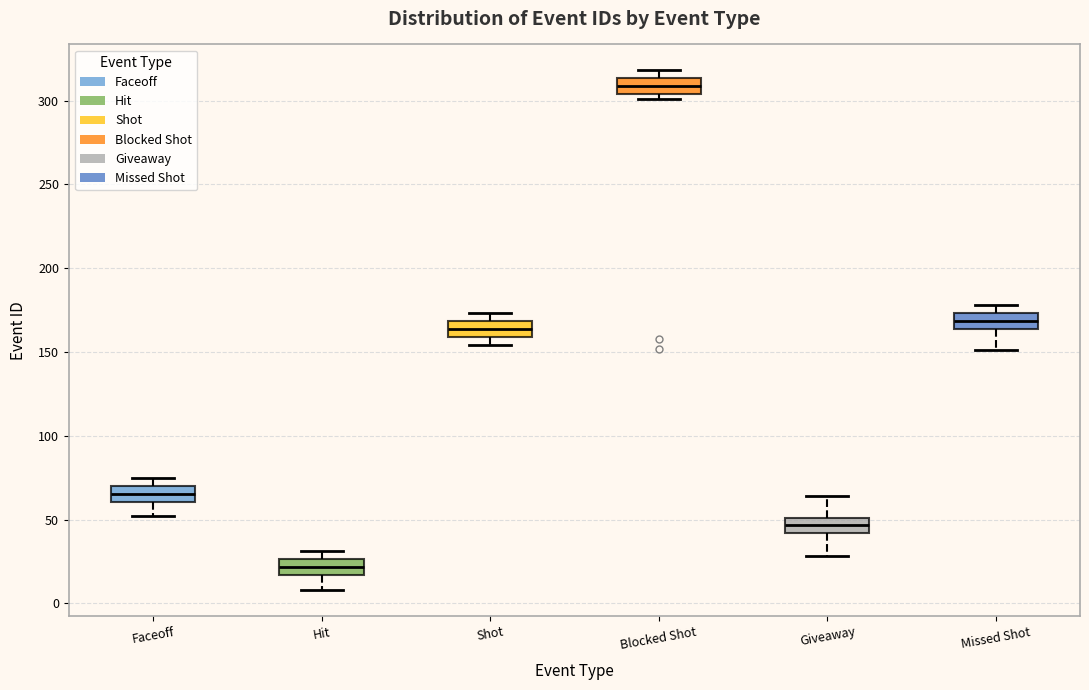

Where does the median line of the box for Shot sit on the y-axis? The values are not printed on the chart, so give them approximately, as read against the axis.

165